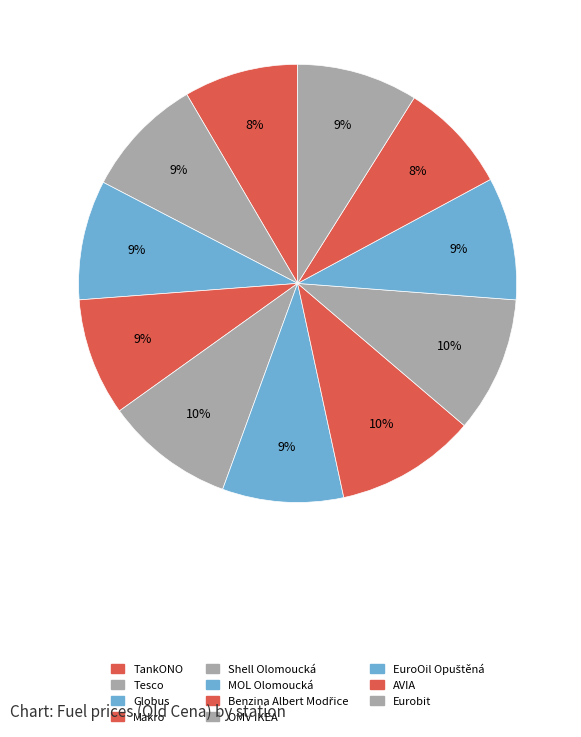

Rank the categories by value from highest to lowest.

Benzina Albert Modřice, OMV IKEA, Shell Olomoucká, EuroOil Opuštěná, MOL Olomoucká, Tesco, Eurobit, Globus, Makro, TankONO, AVIA